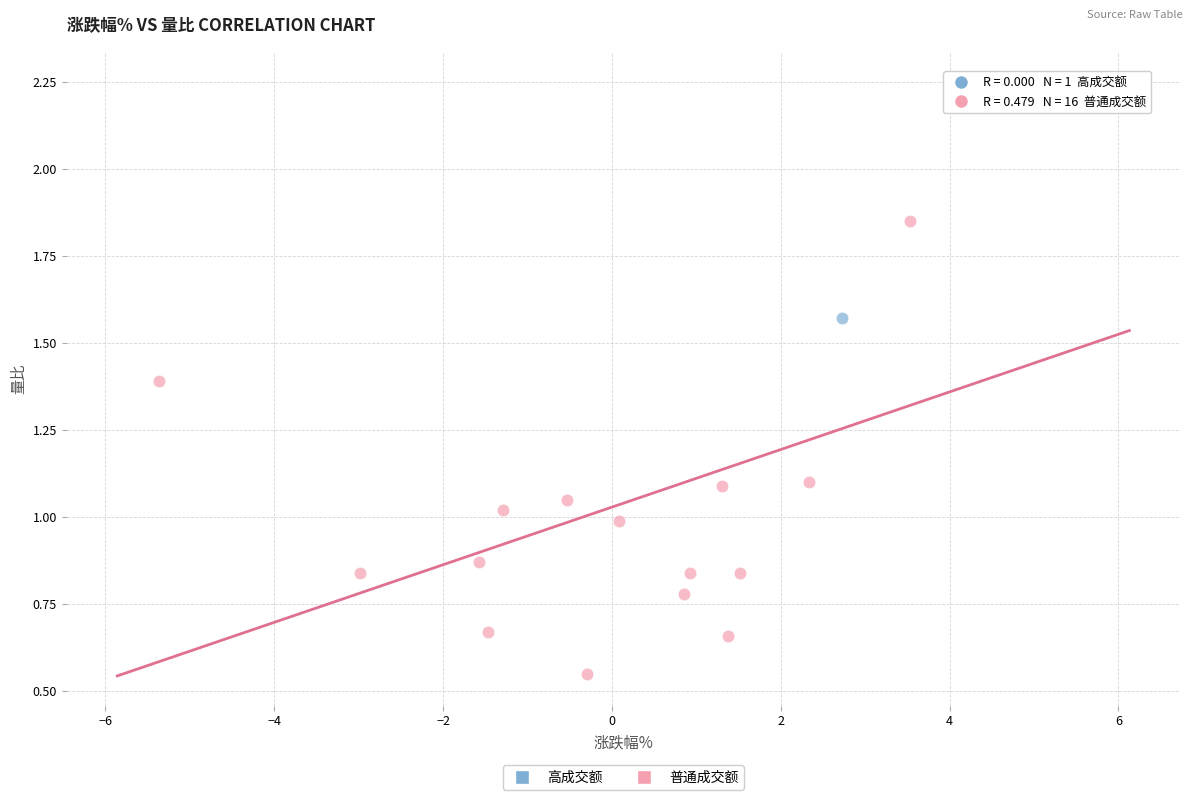

What are all the series names shown in the legend?

高成交额, 普通成交额